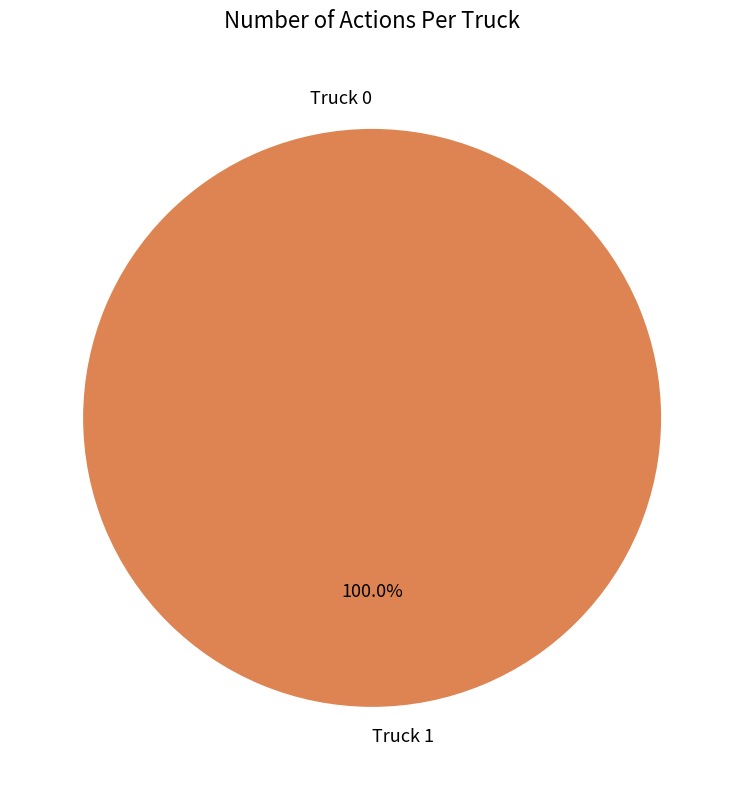

True or false: Truck 1 accounts for 100% of the total.

True